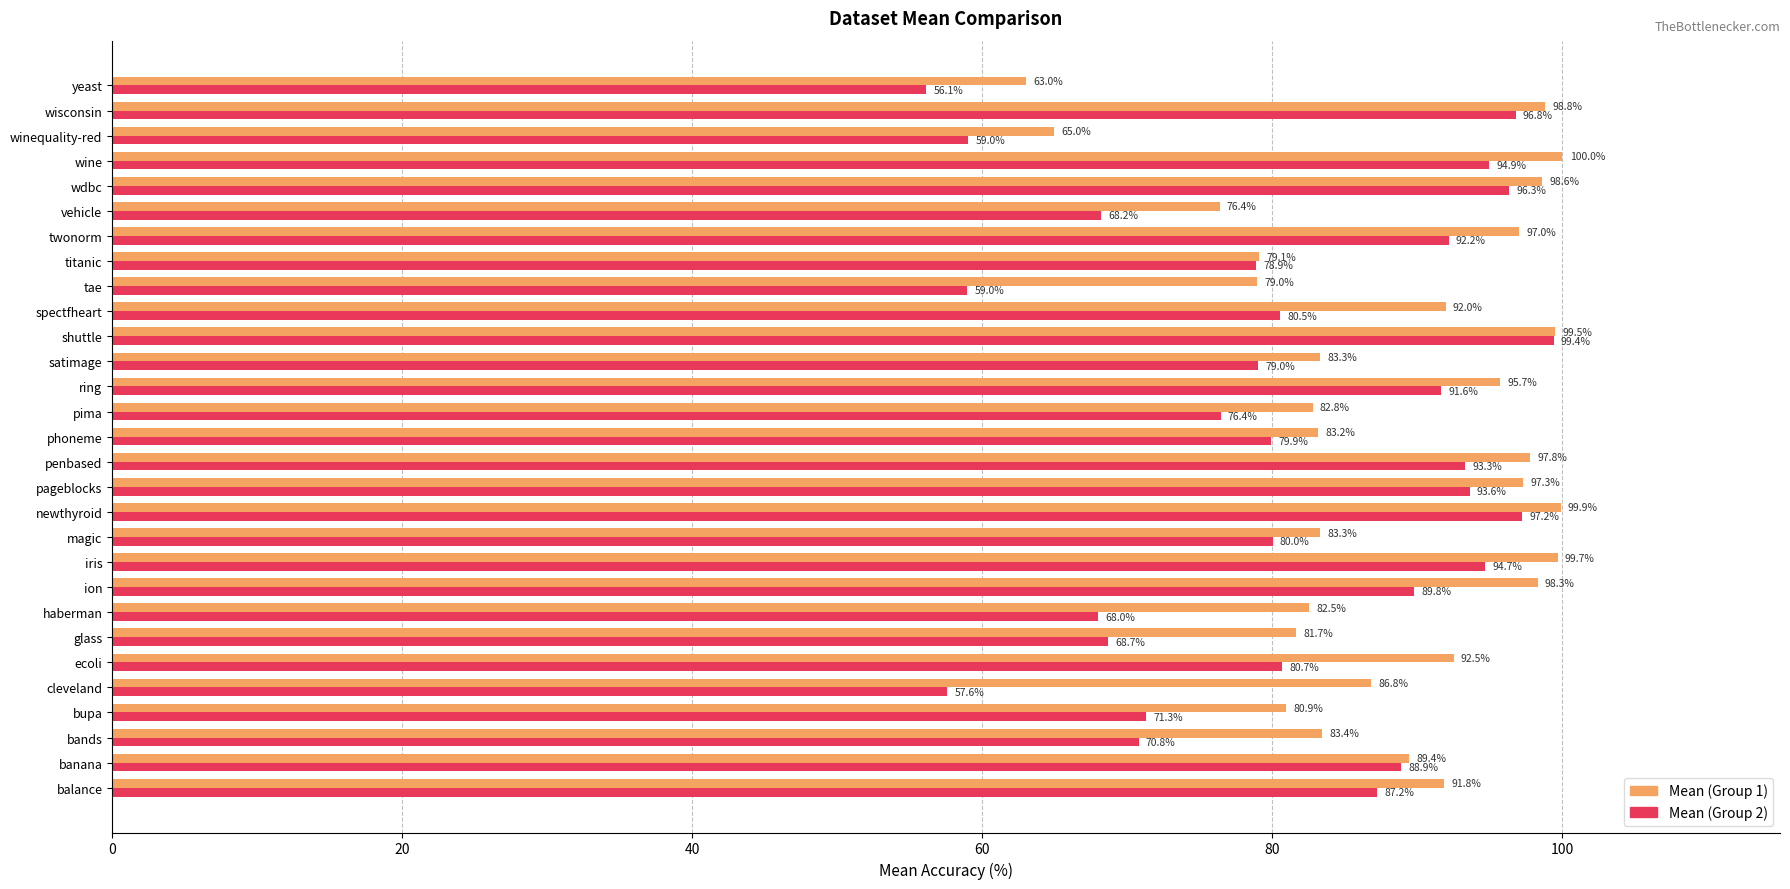

At which category is the sum across all series the highest?

shuttle